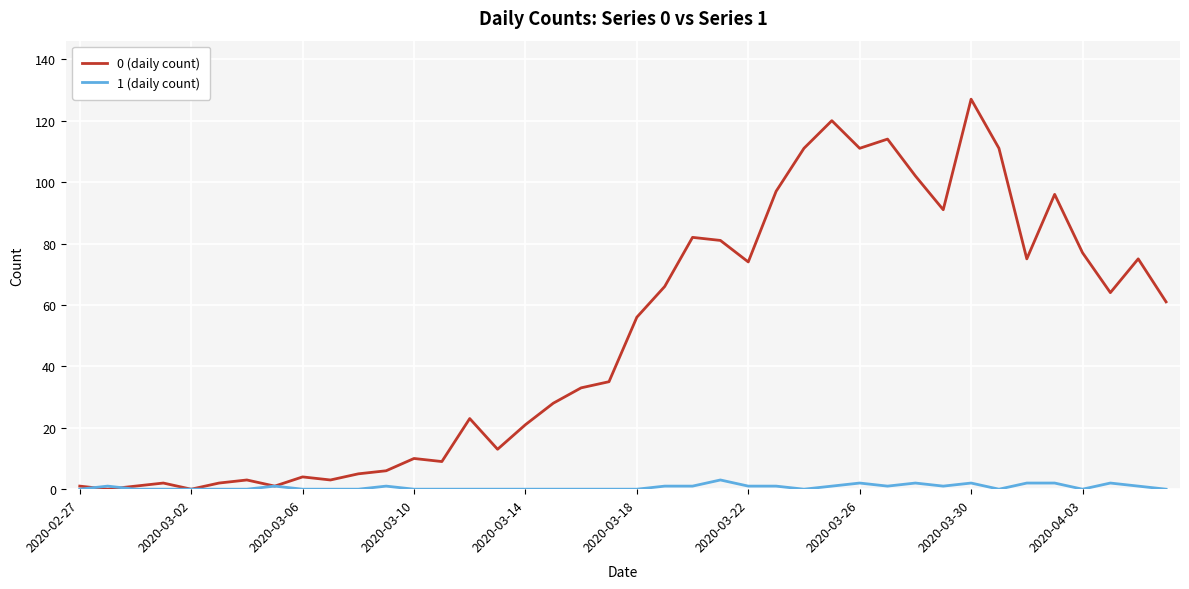

What is the greatest value displayed?

127